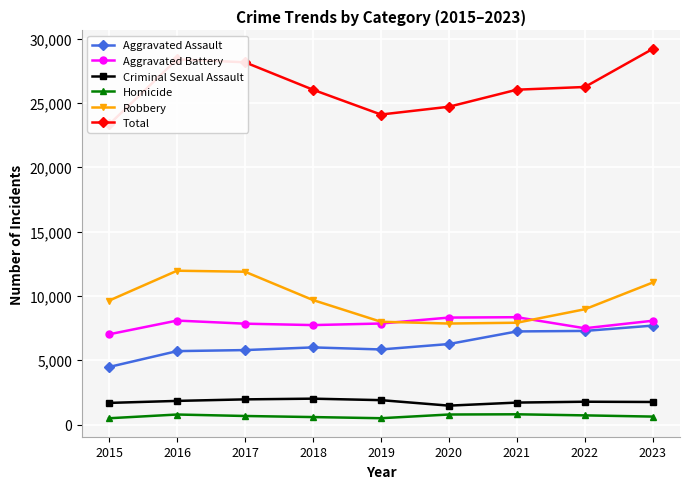

Where is the first local maximum for Homicide?

2016